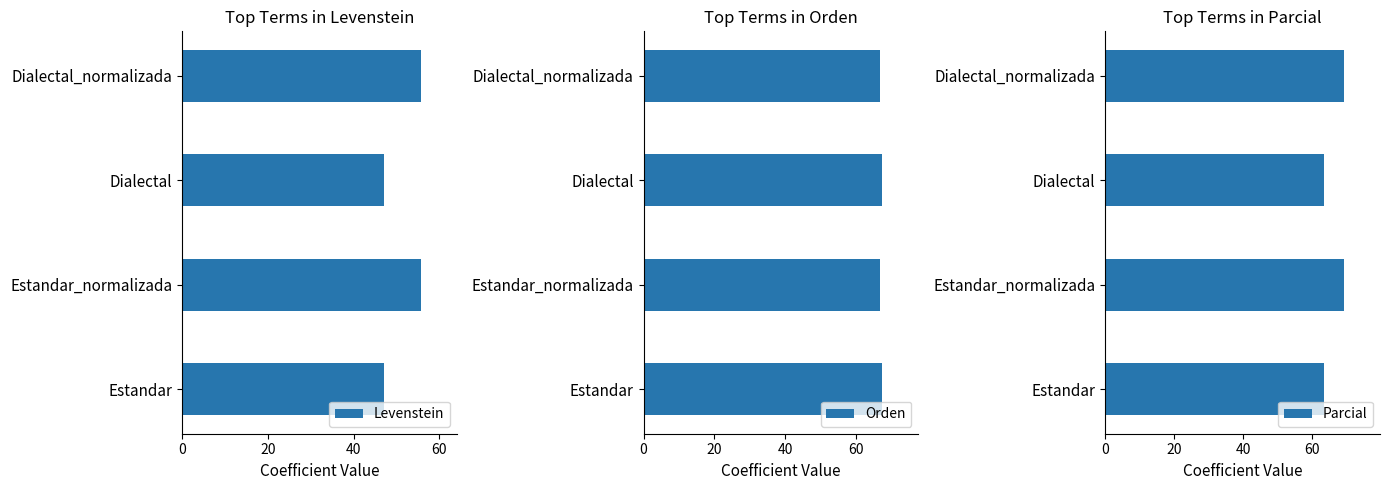

Read the Levenstein value at Estandar_normalizada.

55.7